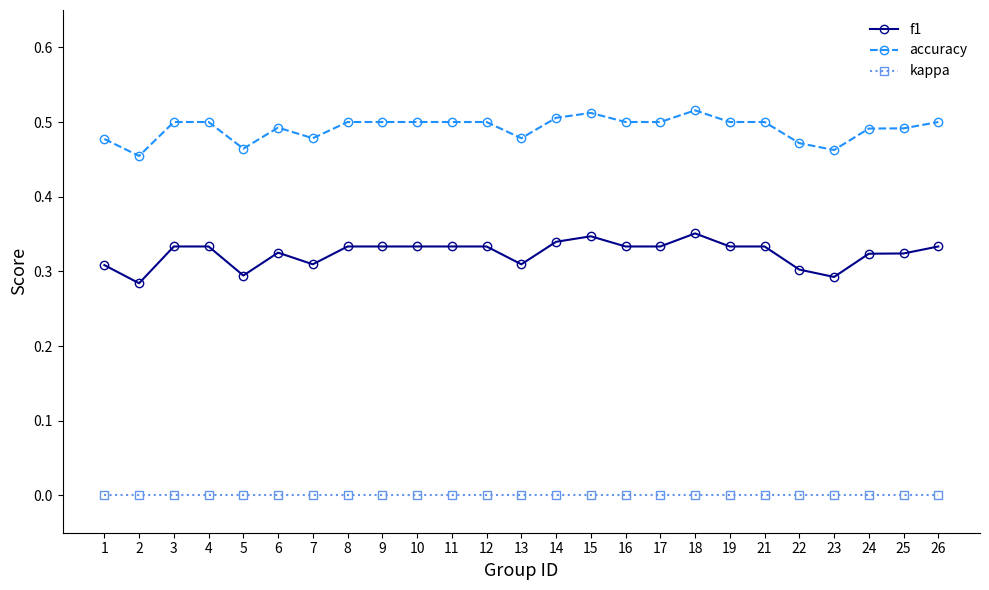

List the series in order of their overall mean, lowest first.

kappa, f1, accuracy